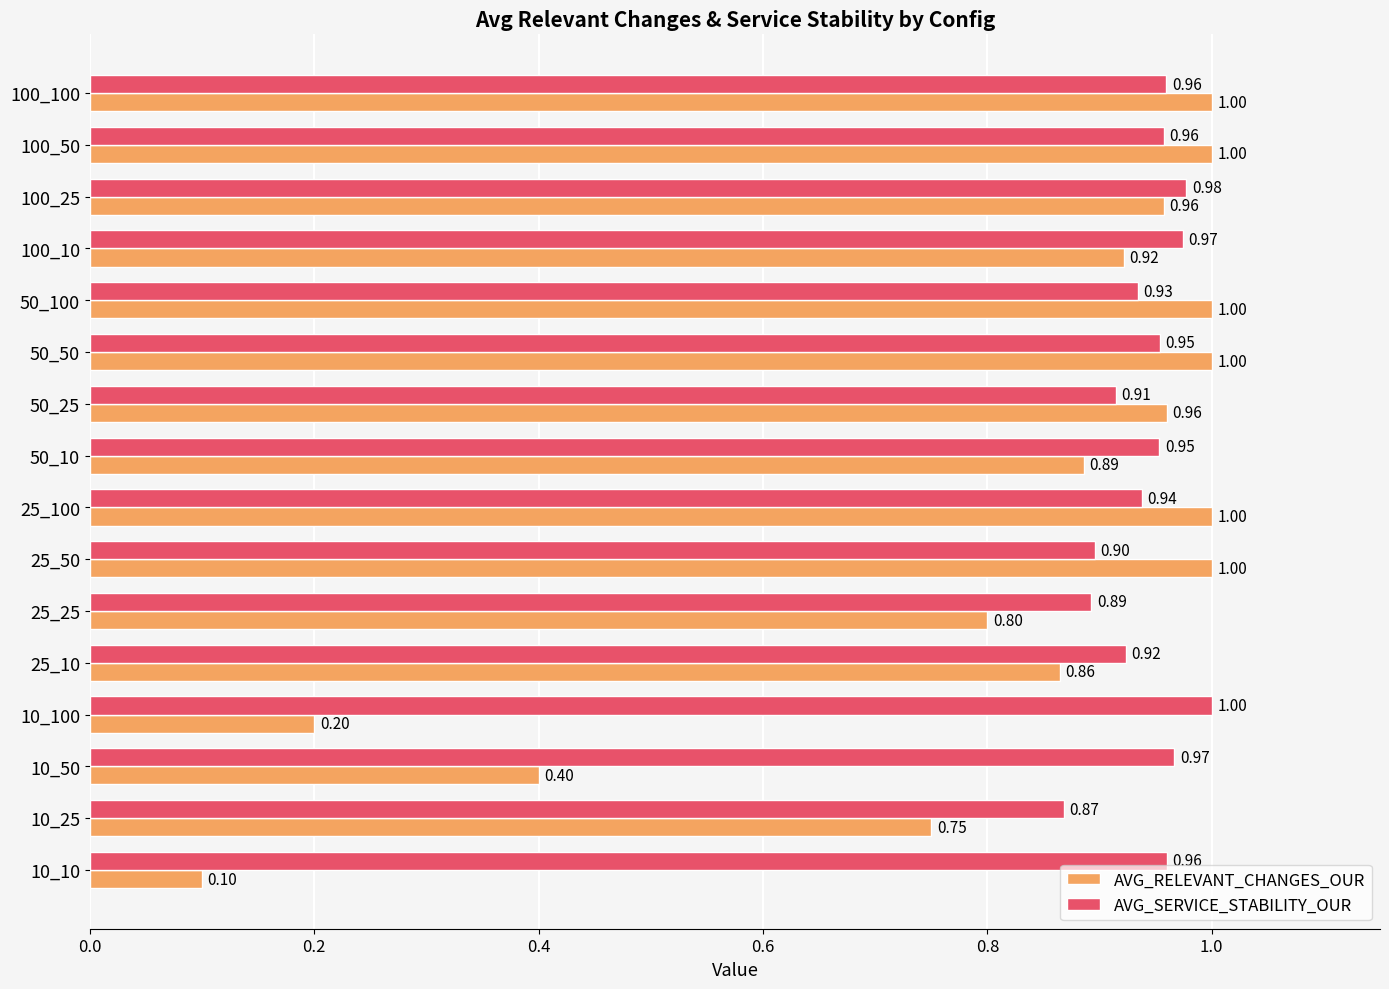

Rank the series at 50_25 from highest to lowest value.

AVG_RELEVANT_CHANGES_OUR, AVG_SERVICE_STABILITY_OUR